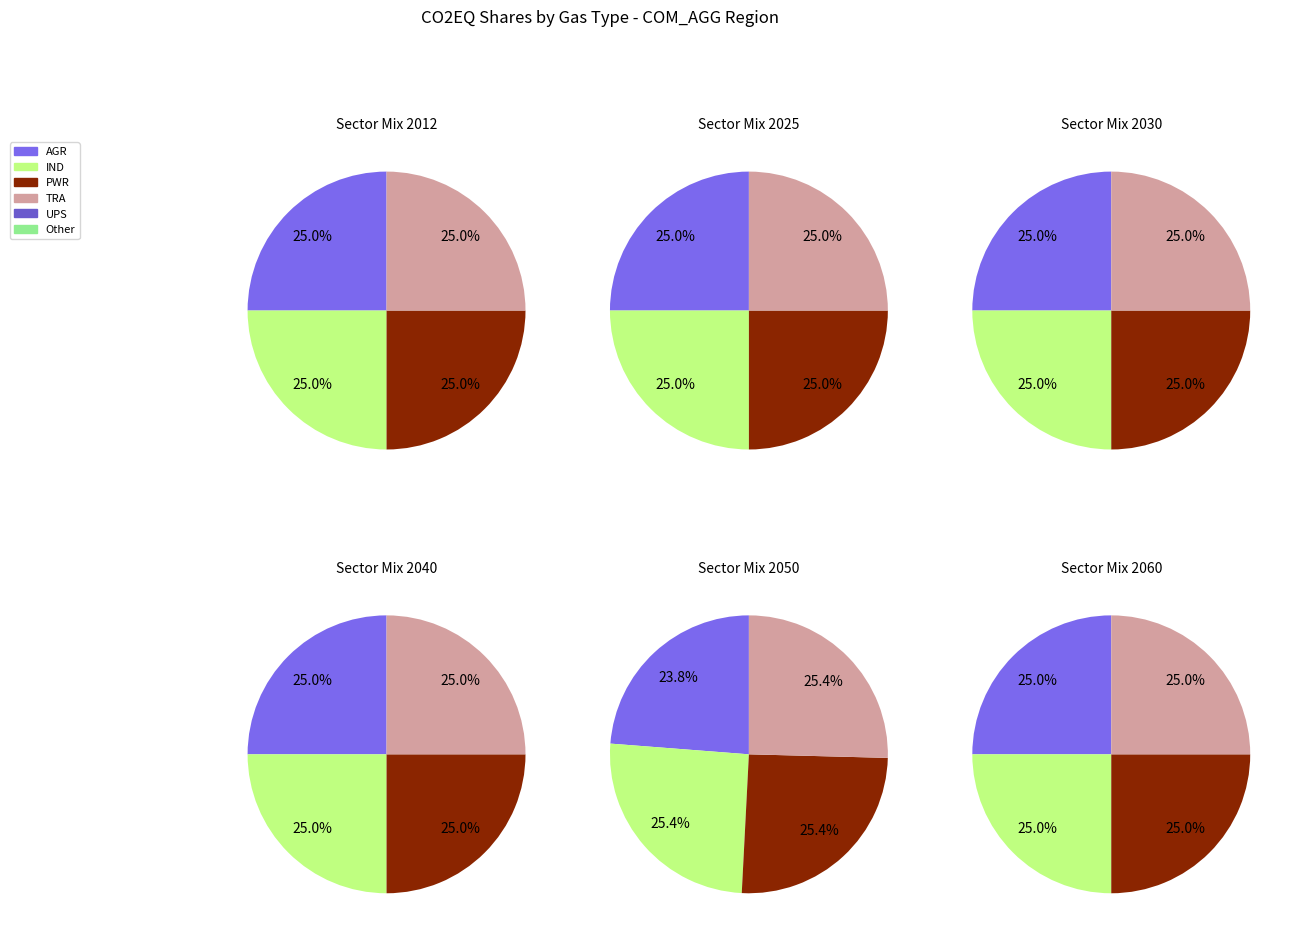

True or false: PWRCO2S accounts for 1% of the total.

False